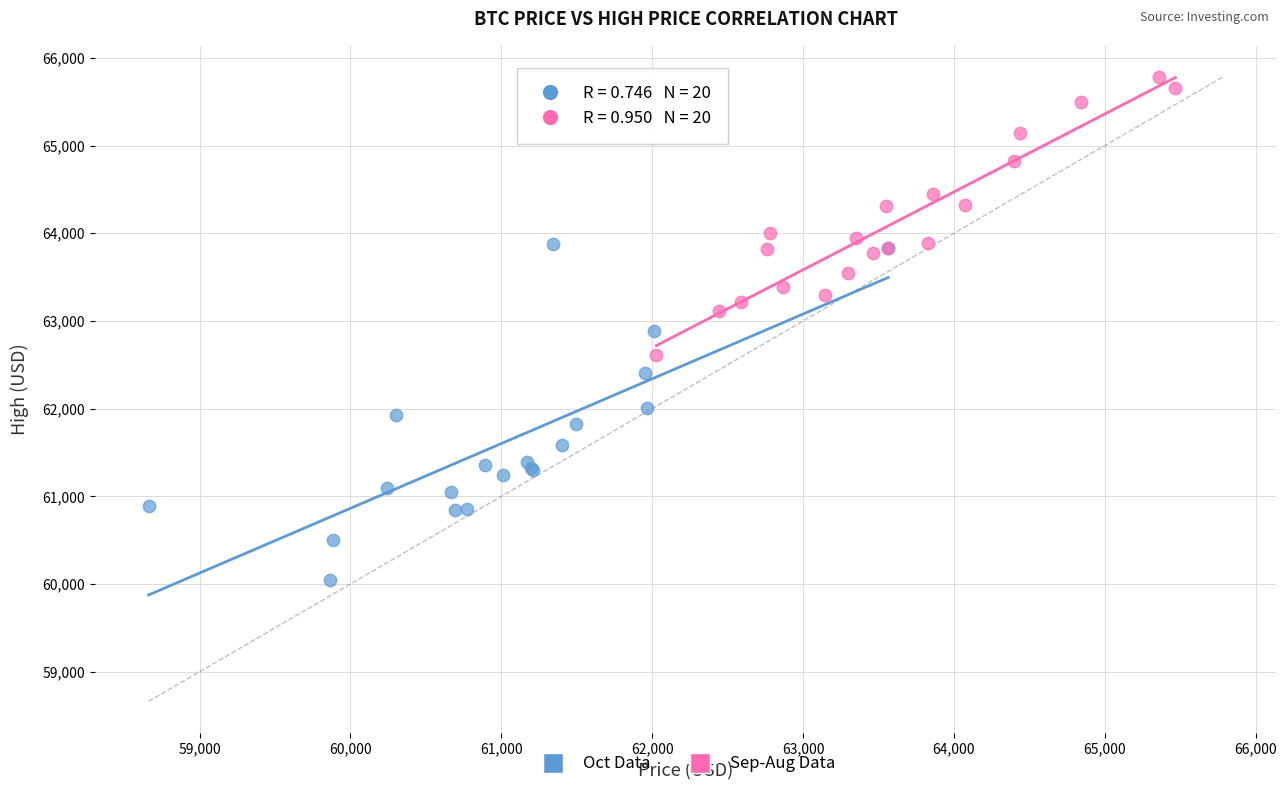

Which series has the widest spread of Y values?

Oct Data